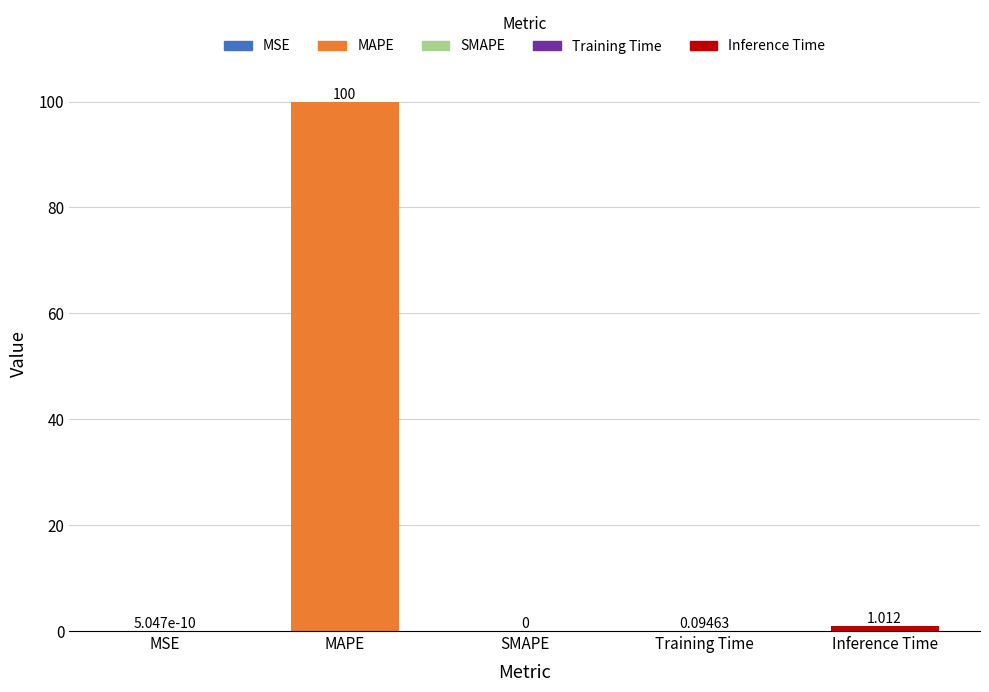

What is the change in value from SMAPE to Training Time?

+0.1